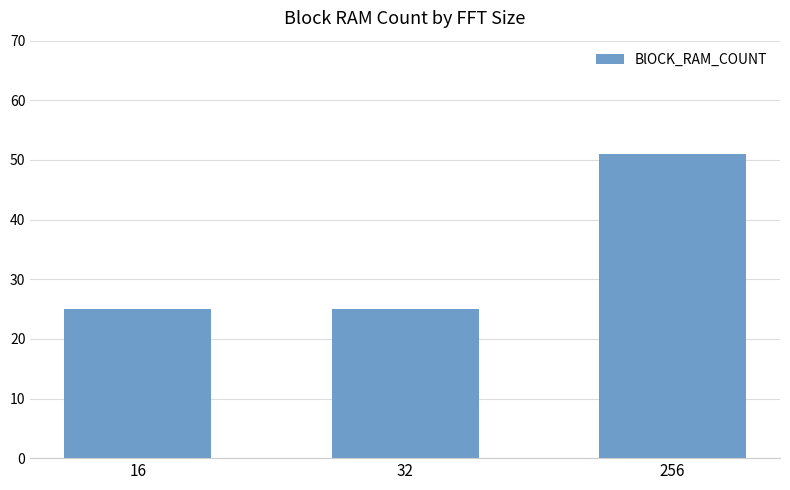

Which has a higher value, 16 or 256?

256